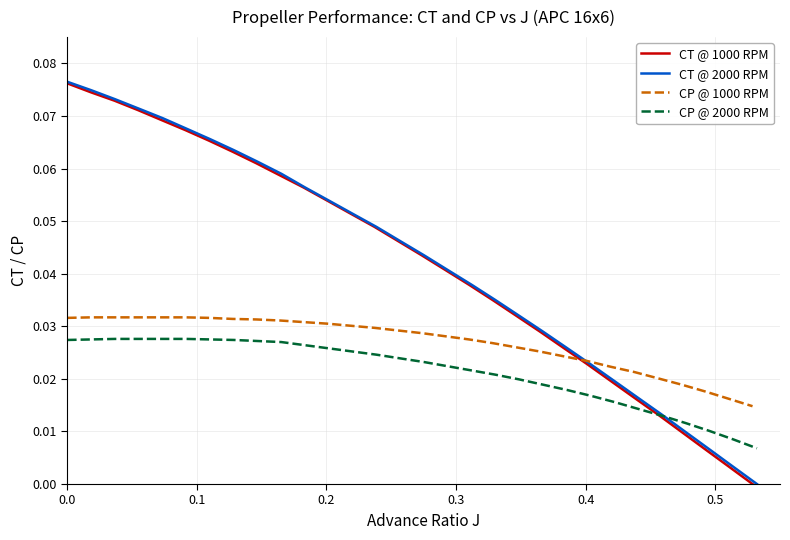

True or false: CP @ 1000 RPM and CT @ 2000 RPM cross at least once.

True